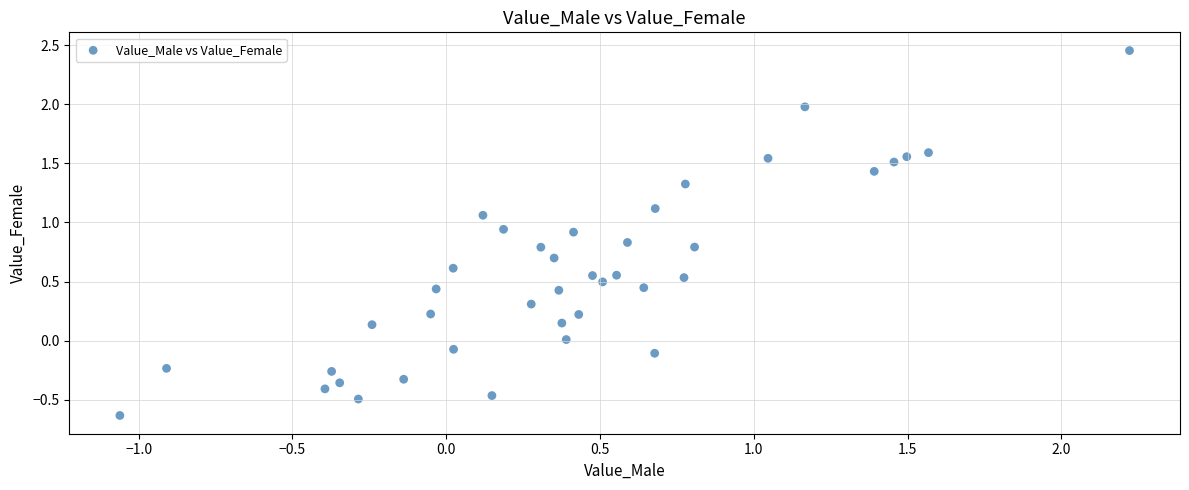

What is the range of X values (max minus min)?

3.3